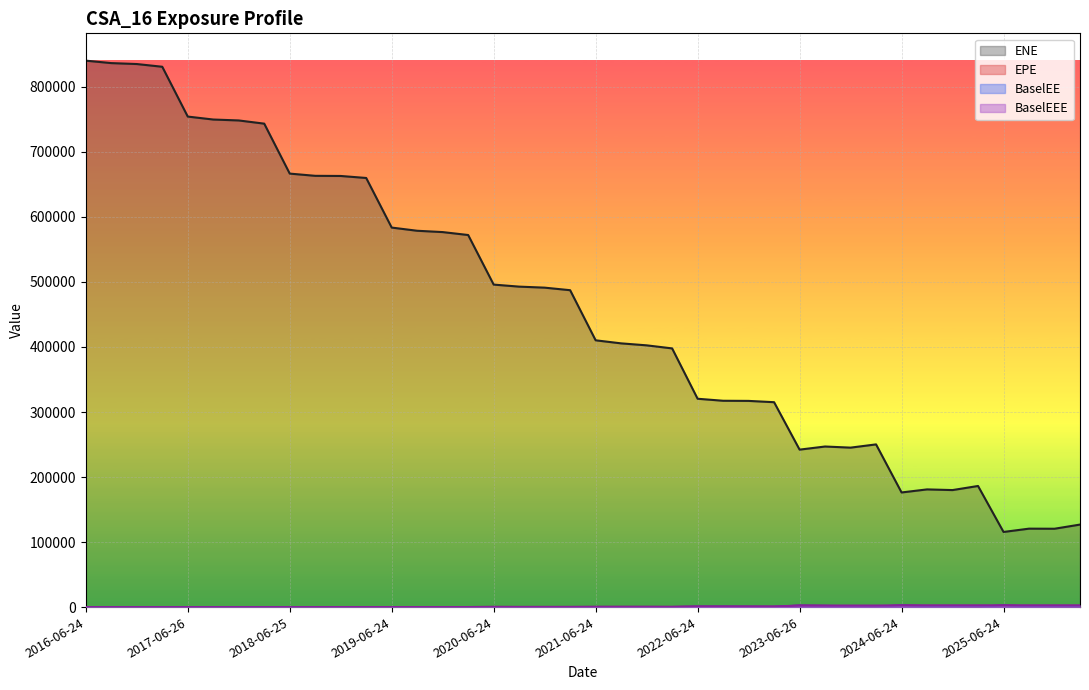

True or false: ENE and EPE cross at least once.

False